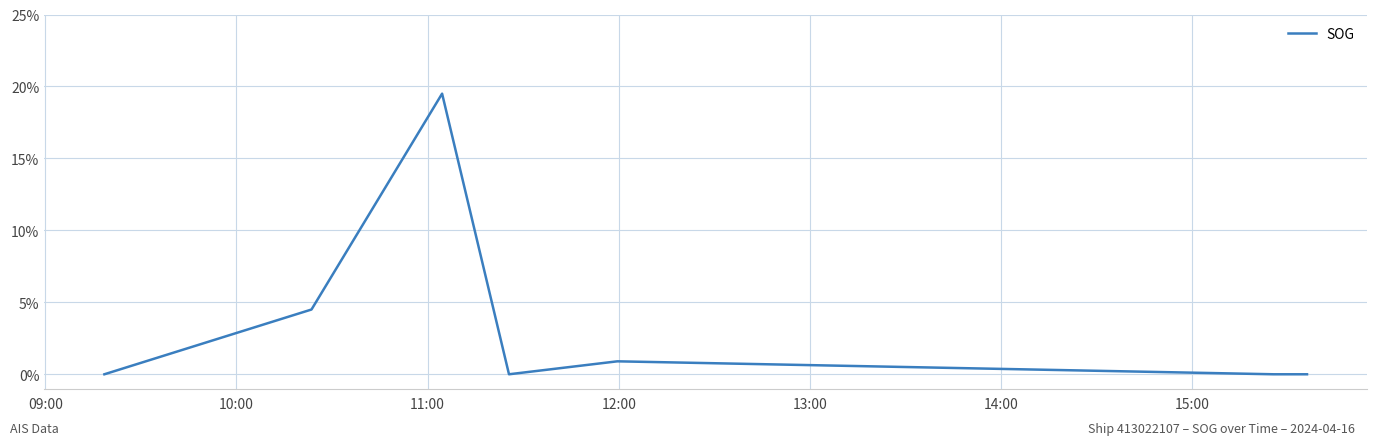

Reading left to right, extract all data points from this chart.

0.0	4.5	19.5	0.0	0.9	0.0	0.0	0.0